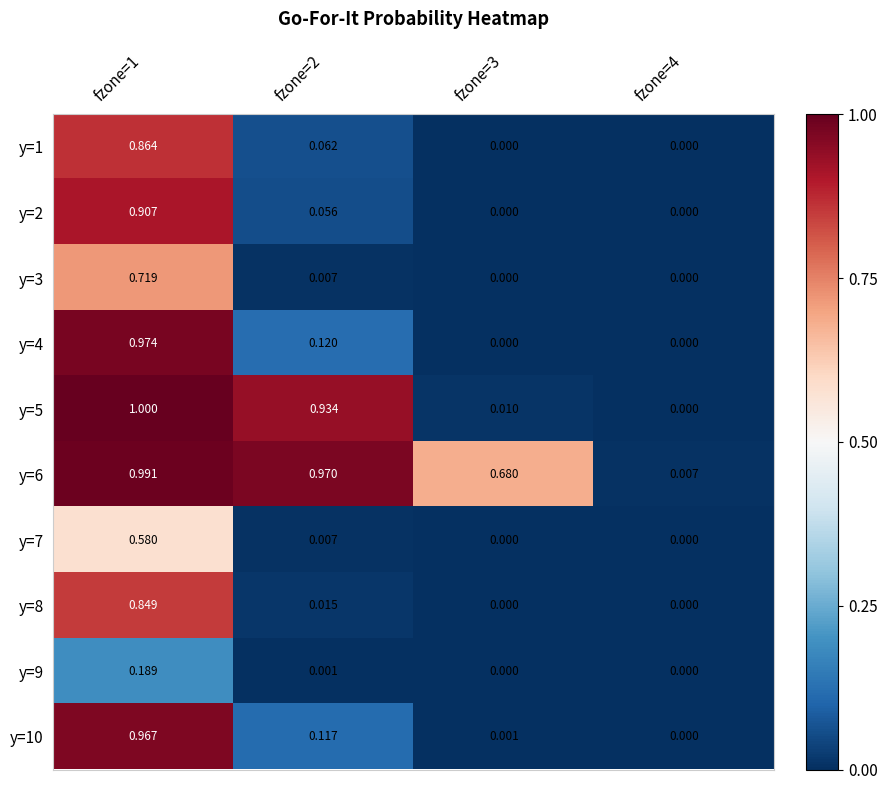

Is the value of y=5 at fzone=1 greater than the value of y=7 at fzone=3?

Yes